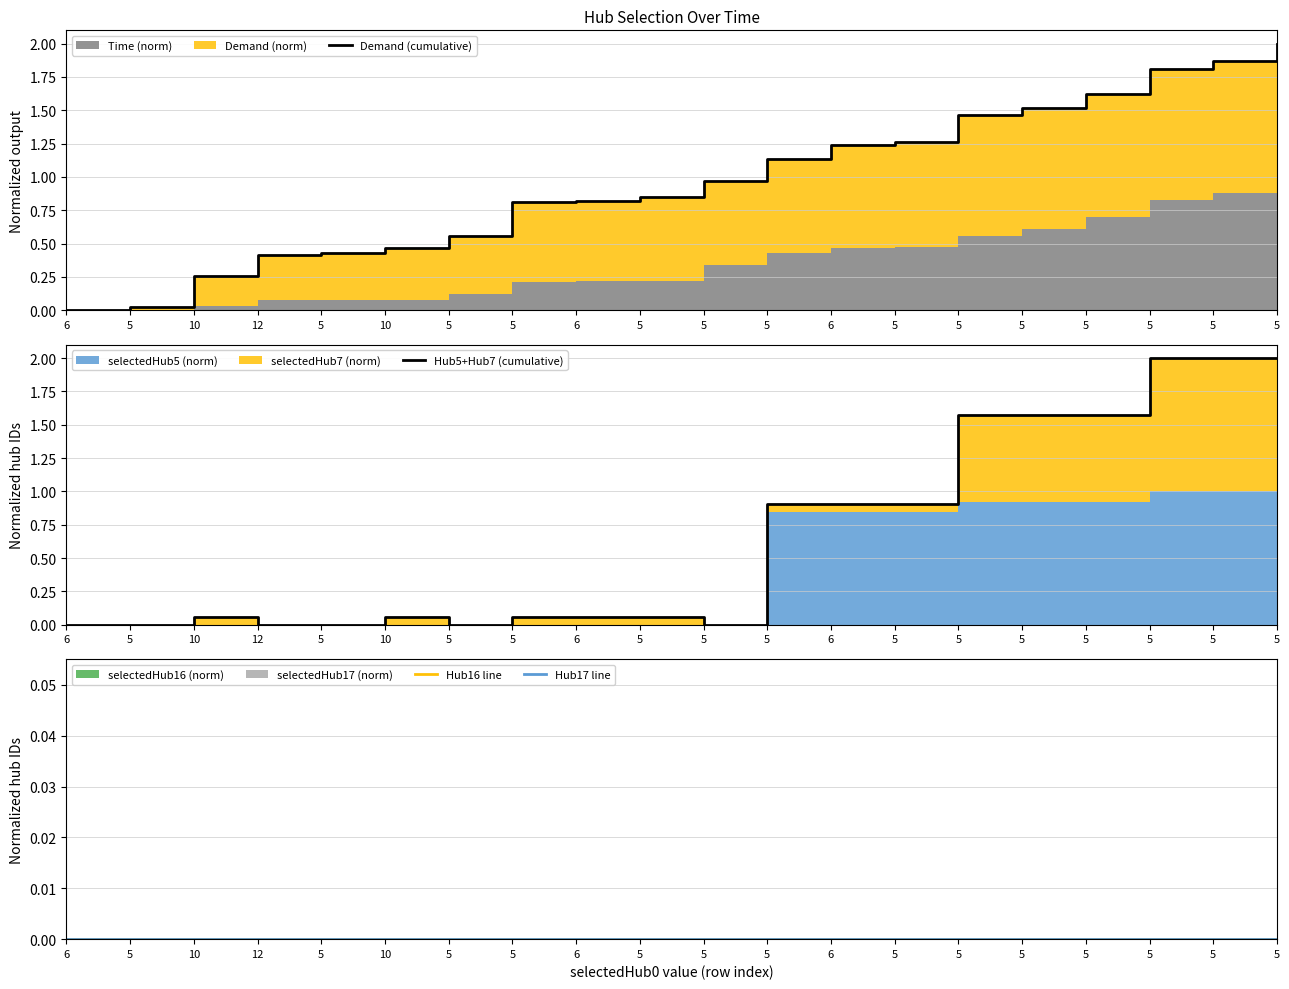

What is the label of the 15th point from the right?

10